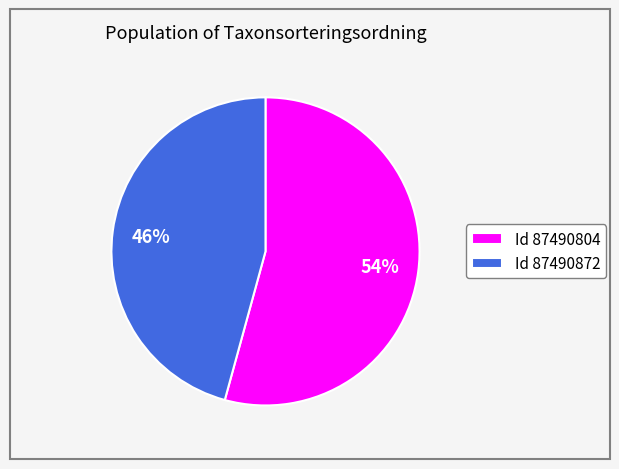

Which category has the smallest portion of the pie?

Id 87490872